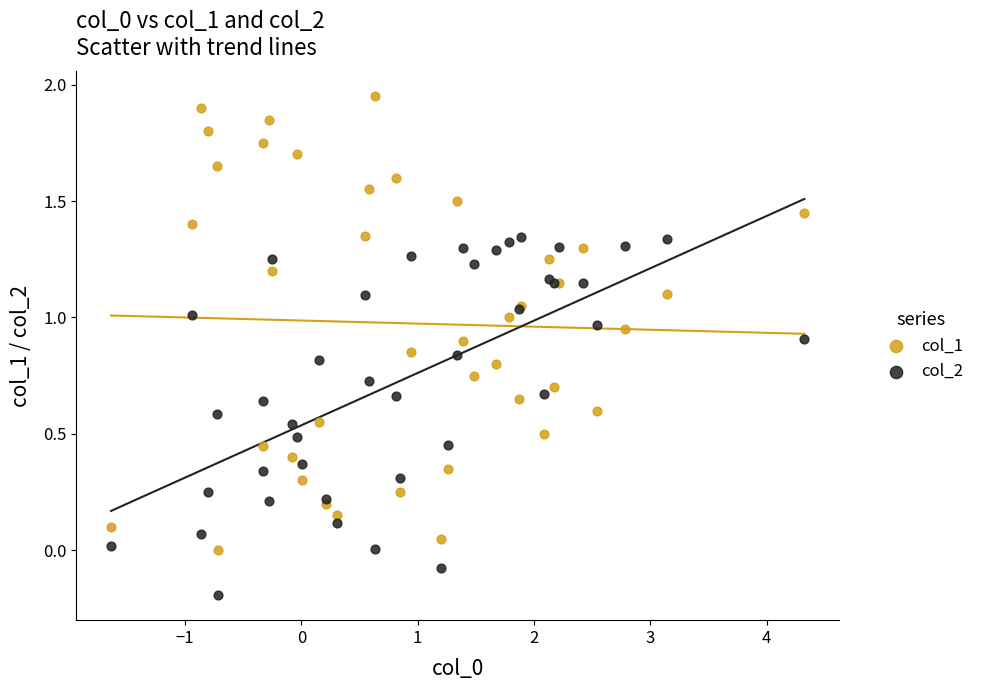

Which series has the widest spread of Y values?

col_1